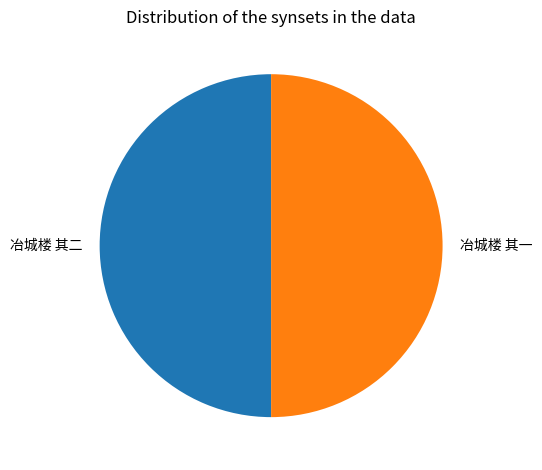

What is the ratio of the value at 冶城楼 其二 to the value at 冶城楼 其一?

1.0